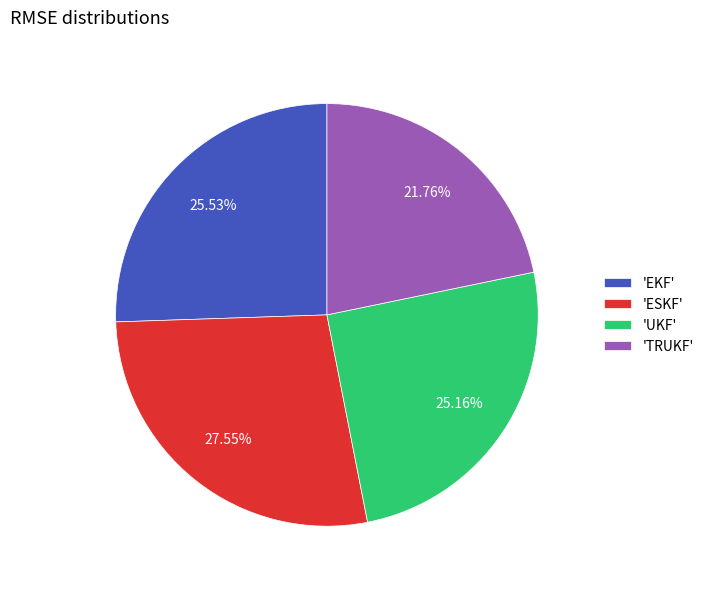

Is there a majority slice in this chart?

No